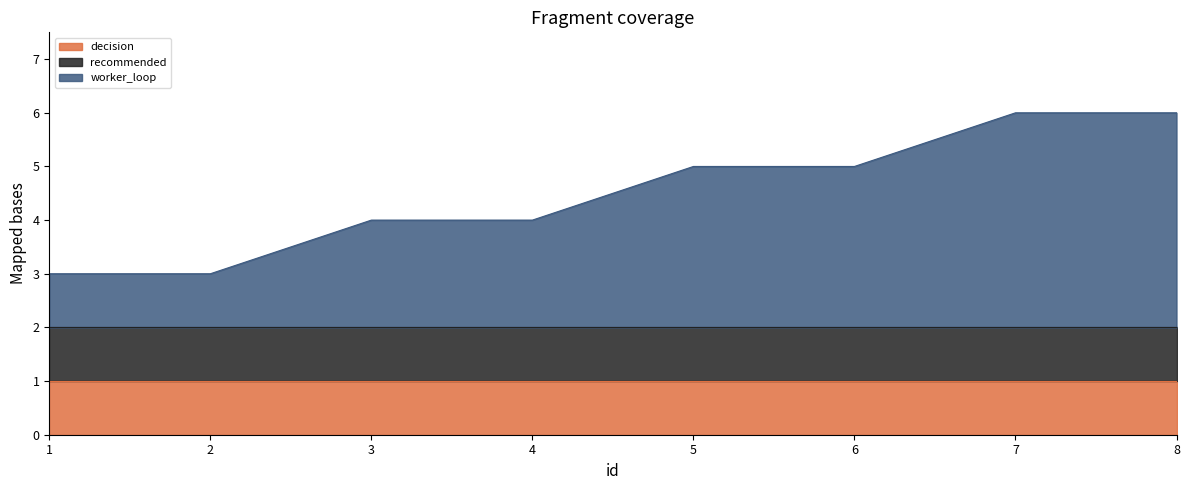

Does the chart have visible grid lines?

No